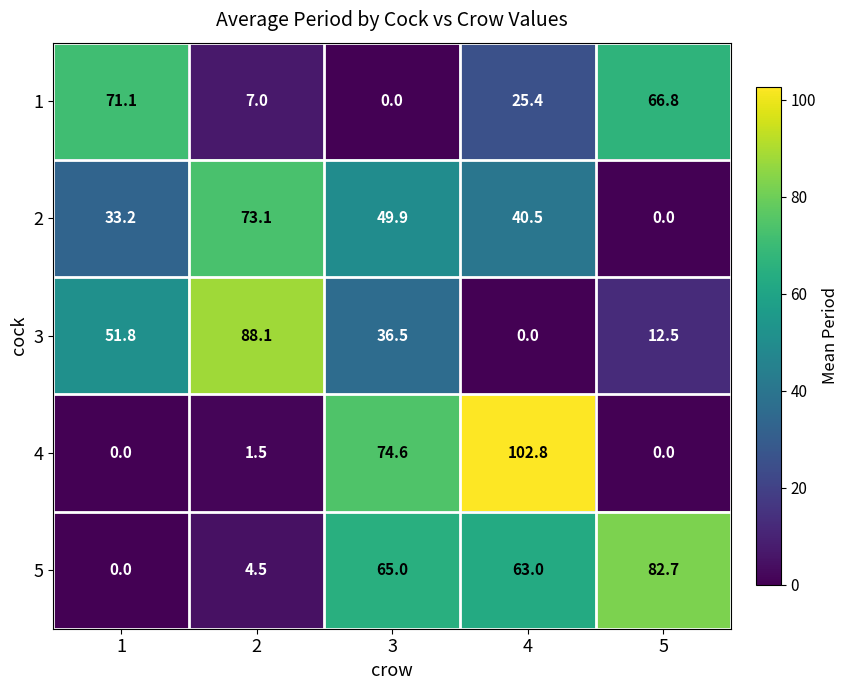

At how many categories does at least one series exceed 10?

5